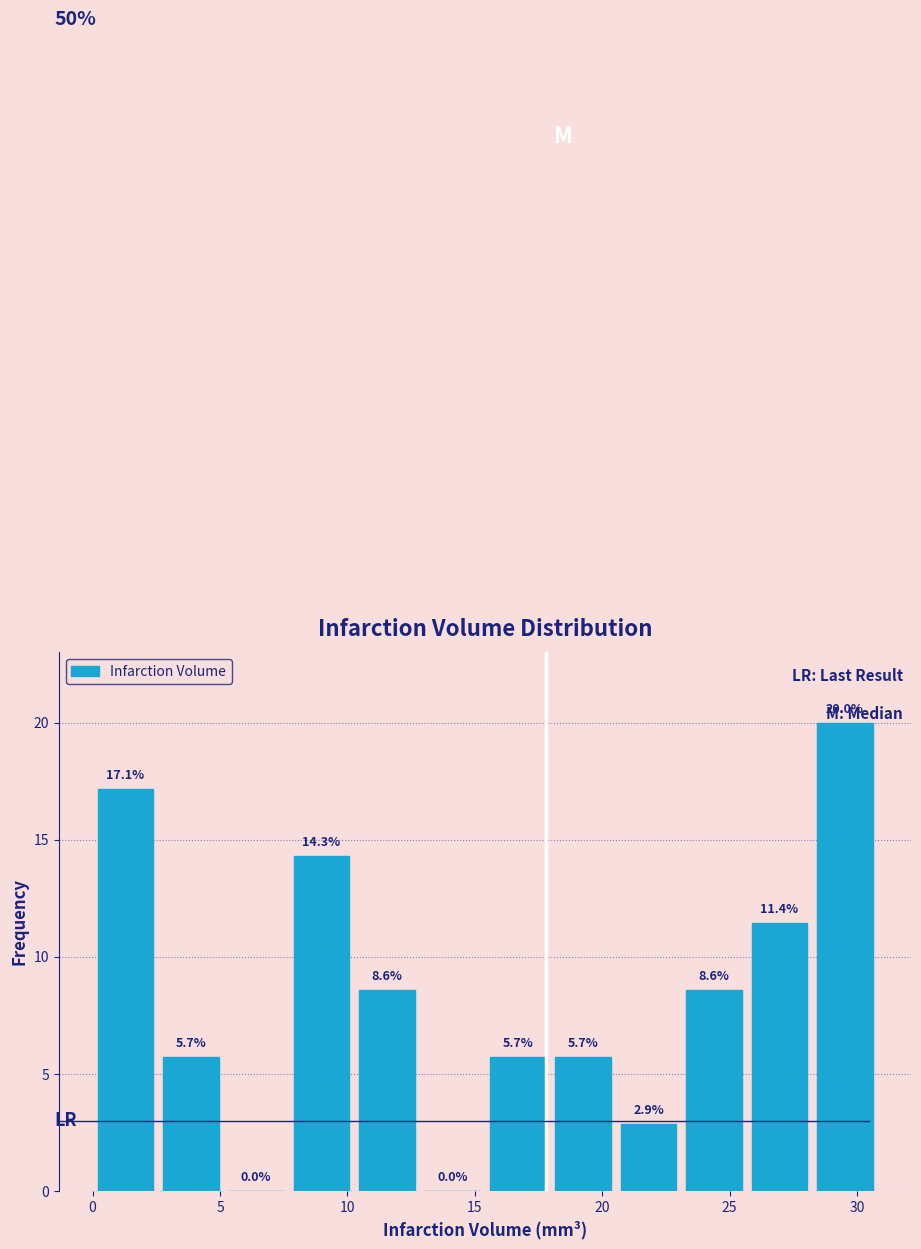

How tall is the bar that spans 0.0 to 2.5 on the x-axis? The bar edges are not printed on the chart, so give them approximately, as read against the axis.

17.1